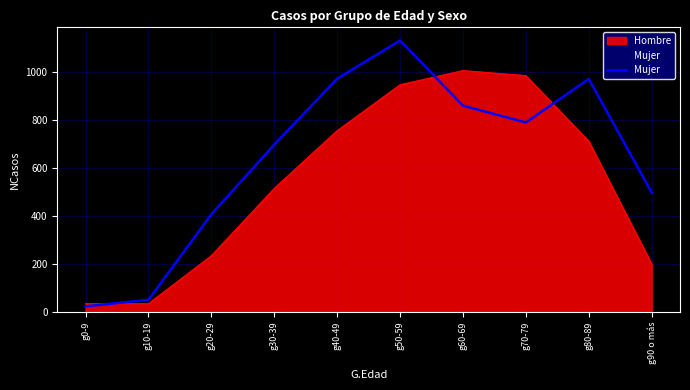

List the labels in order of value, largest first.

g50-59, g40-49, g80-89, g60-69, g70-79, g30-39, g90 o más, g20-29, g10-19, g0-9